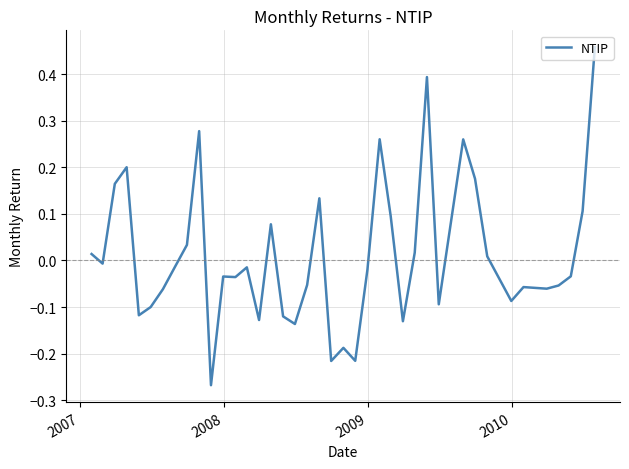

How many distinct data groups are displayed?

1